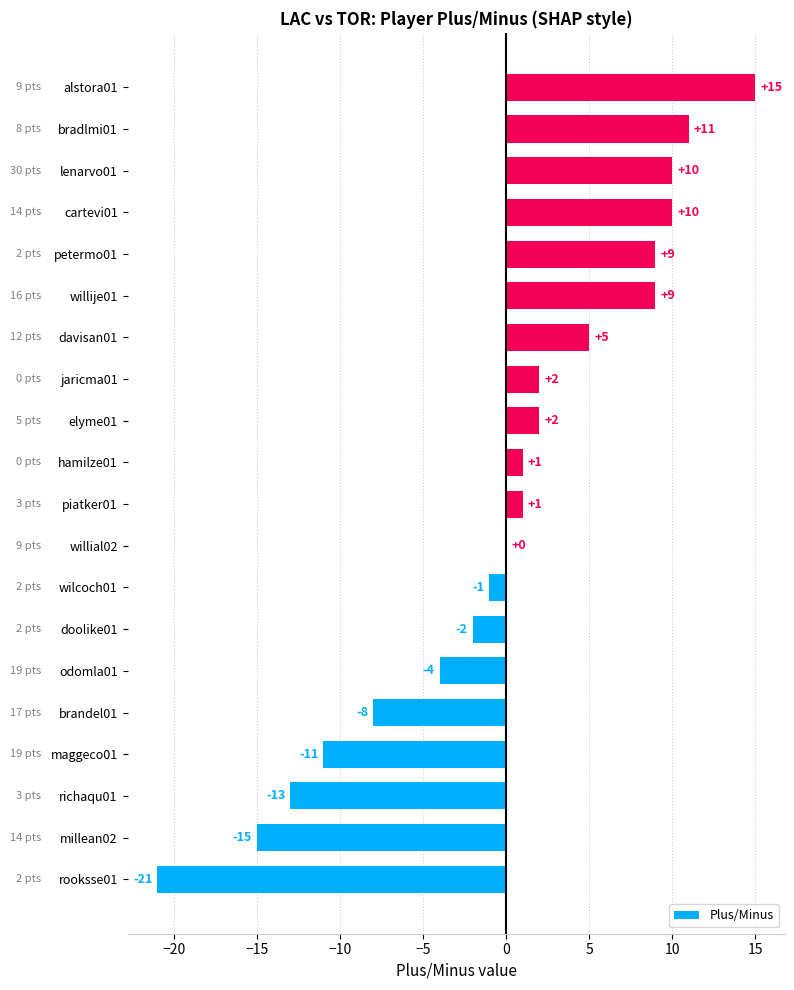

Approximately how many times larger is the value at bradlmi01 compared to alstora01?

0.7